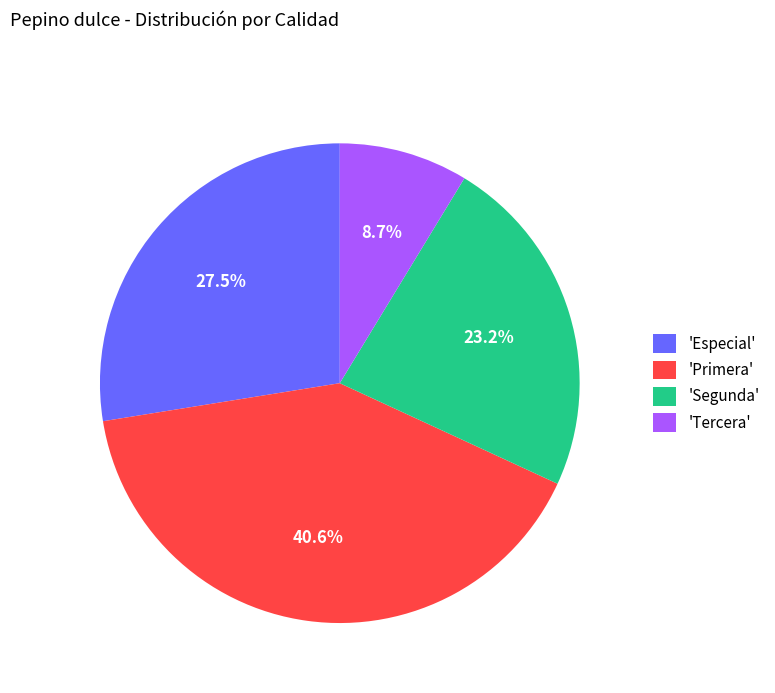

Is there any slice that represents more than half of the pie?

No